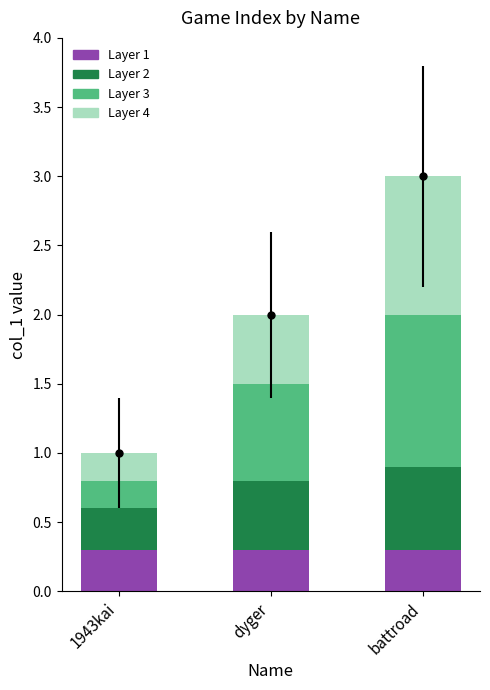

What is the sum of the Layer 1 values at dyger and 1943kai?

0.6